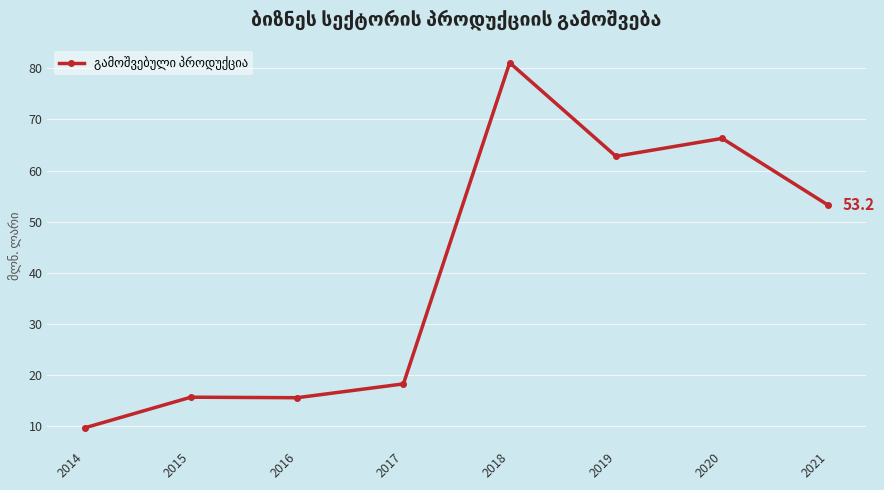

What is the average value?

40.3